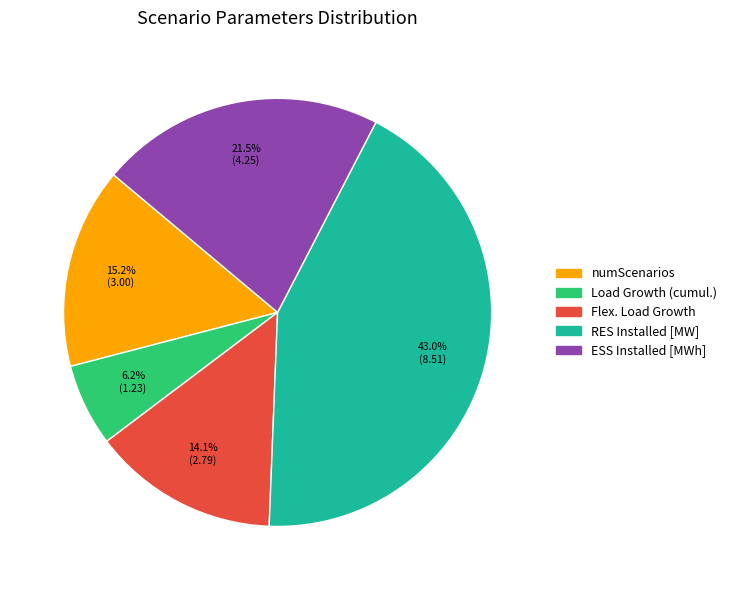

To the nearest percent, what is the difference between the largest and smallest slice percentages?

37%